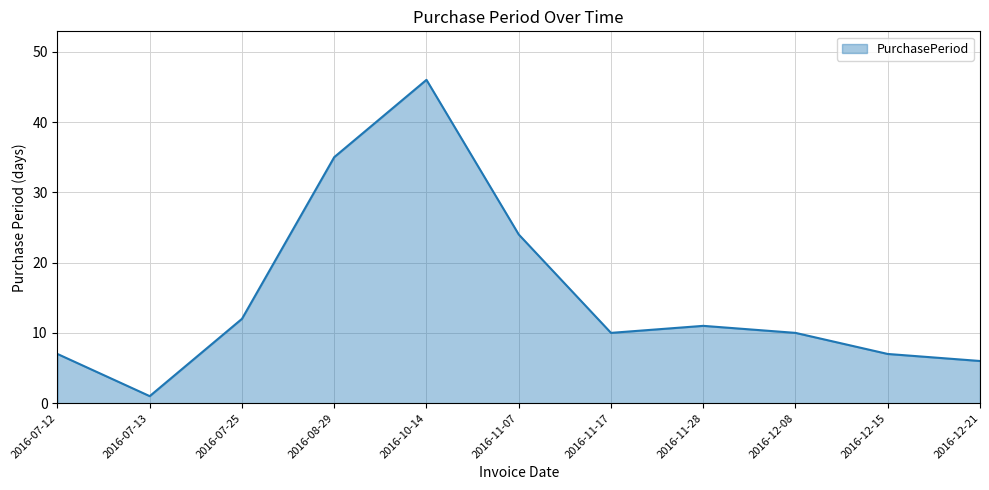

Reading left to right, what are all the values shown in this chart?

7	1	12	35	46	24	10	11	10	7	6